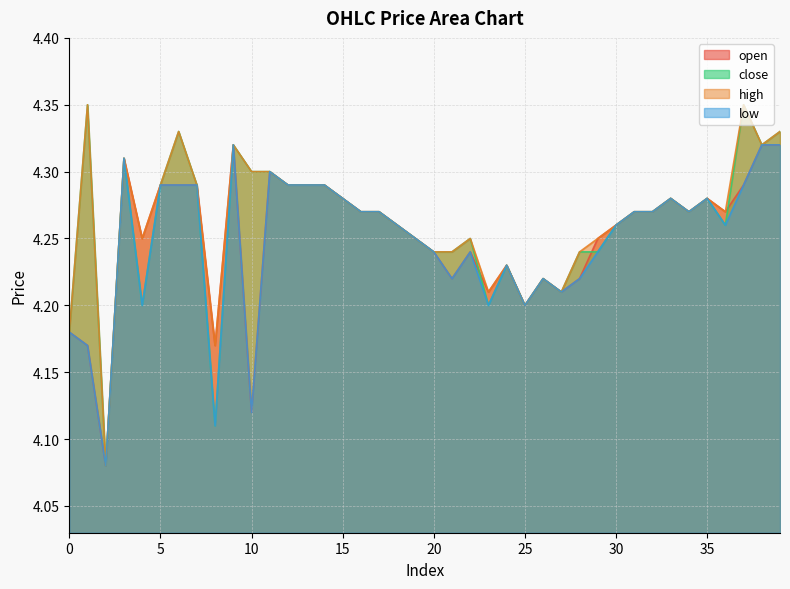

Which series changed the most between 36 and 38?

close